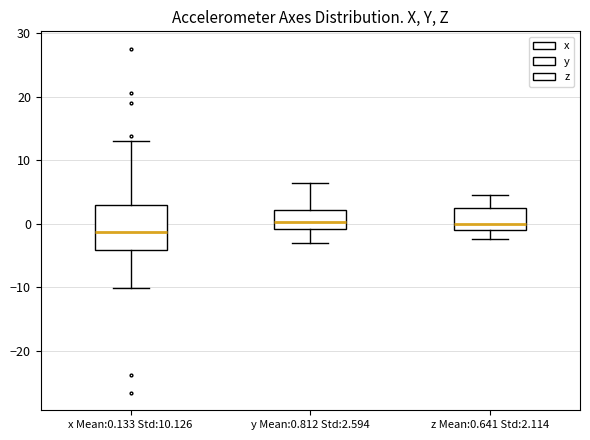

Where does the upper whisker of the box for x Mean:0.133 Std:10.126 end on the y-axis? The values are not printed on the chart, so give them approximately, as read against the axis.

13